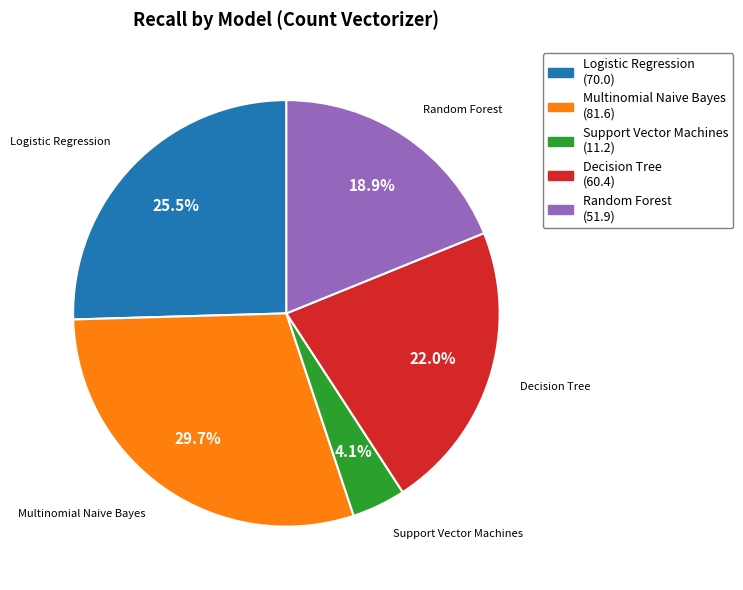

How many slices are in this pie chart?

5